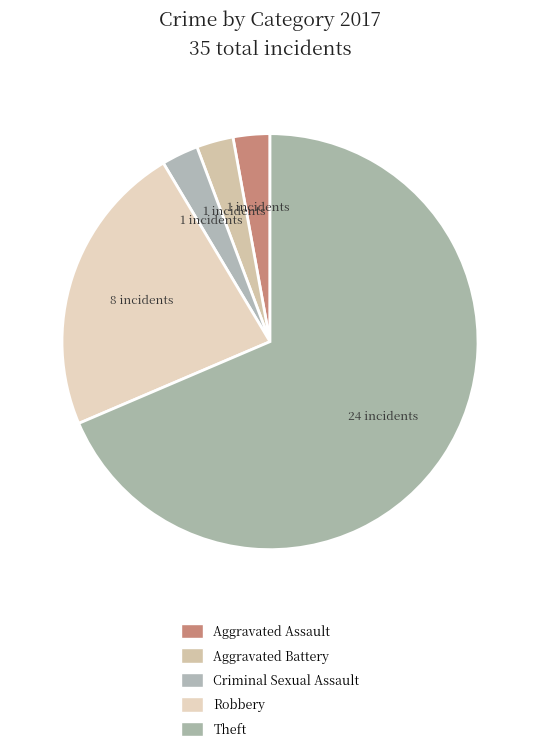

Which category has the biggest portion of the pie?

Theft